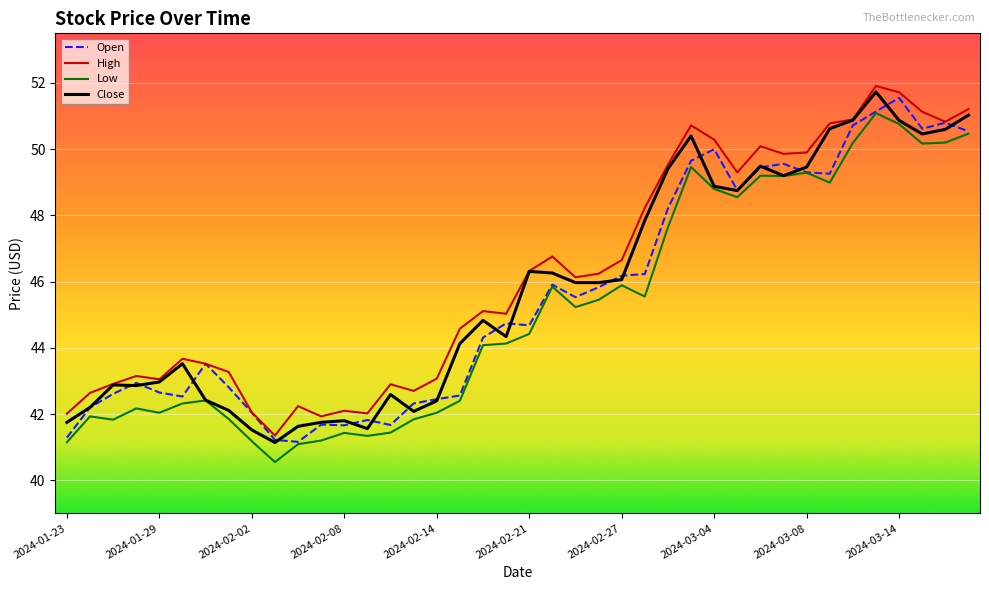

What is the difference between the second highest and minimum values in the Close series?

9.9